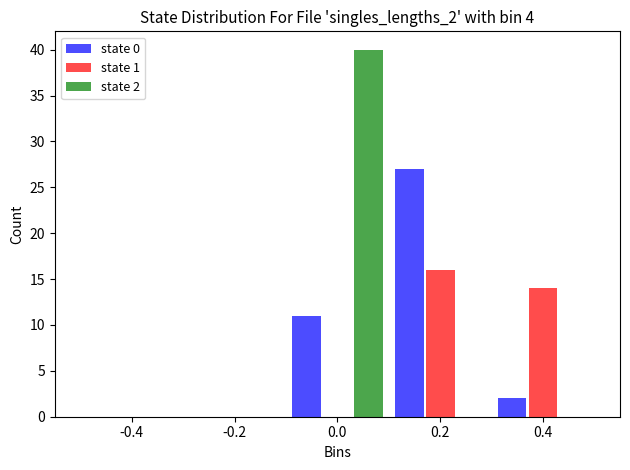

In the state 0 series, which range on the x-axis has the tallest bar?

0.1 to 0.3